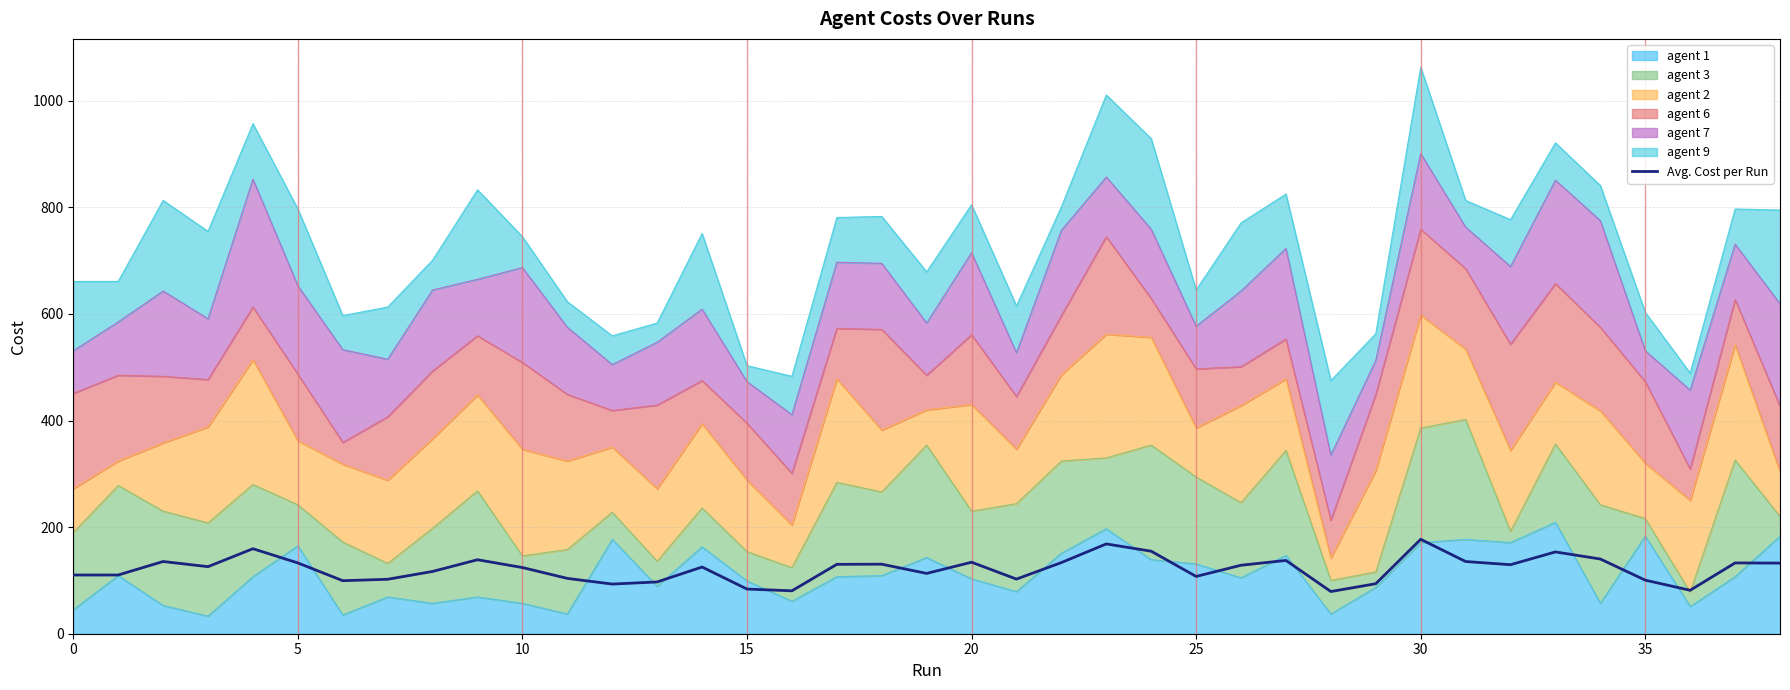

Which has a higher value, 20 or 14?

20